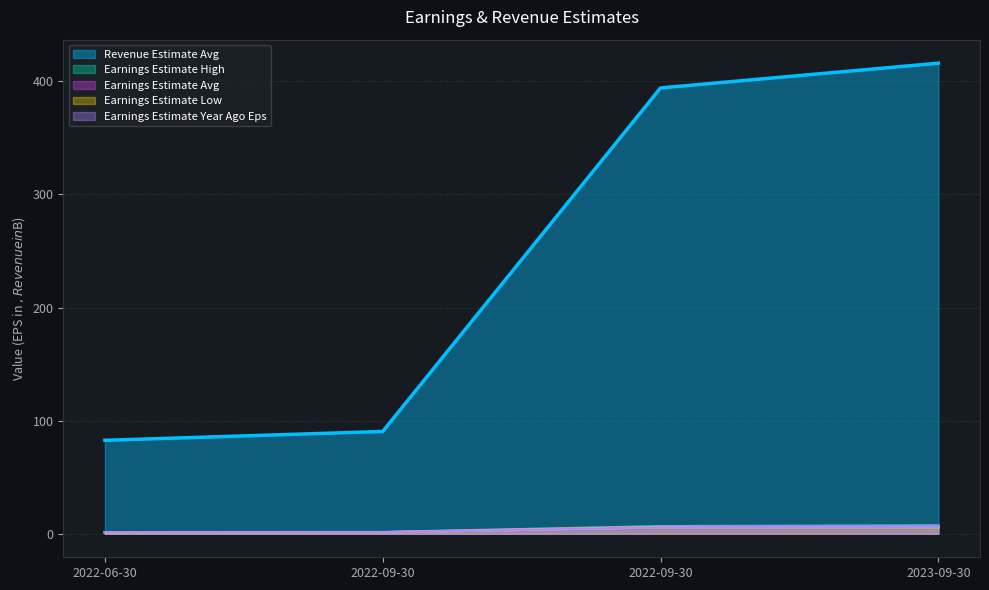

Rank the series at 2022-06-30 from highest to lowest value.

Revenue Estimate Avg, Earnings Estimate High, Earnings Estimate Year Ago Eps, Earnings Estimate Avg, Earnings Estimate Low